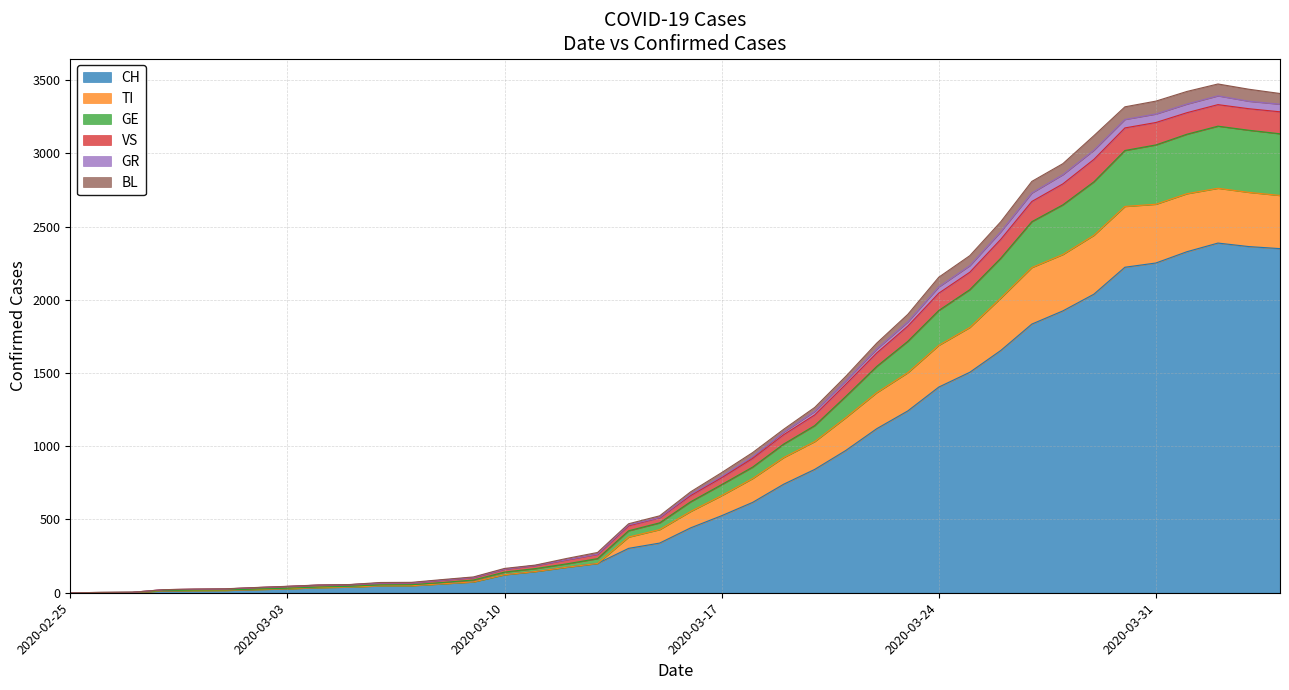

Reading left to right, list all the values displayed in this chart.

CH: 2020-02-25=0	2020-02-26=1	2020-02-27=2	2020-02-28=13	2020-02-29=15	2020-03-01=16	2020-03-02=22	2020-03-03=27	2020-03-04=35	2020-03-05=39	2020-03-06=47	2020-03-07=48	2020-03-08=61	2020-03-09=74	2020-03-10=123	2020-03-11=145	2020-03-12=174	2020-03-13=200	2020-03-14=303	2020-03-15=339	2020-03-16=443	2020-03-17=526	2020-03-18=617	2020-03-19=741	2020-03-20=842	2020-03-21=971	2020-03-22=1120	2020-03-23=1241	2020-03-24=1404	2020-03-25=1505	2020-03-26=1654	2020-03-27=1834	2020-03-28=1924	2020-03-29=2038	2020-03-30=2222	2020-03-31=2251	2020-04-01=2328	2020-04-02=2387	2020-04-03=2363	2020-04-04=2349
TI: 2020-02-25=0	2020-02-26=1	2020-02-27=2	2020-02-28=13	2020-02-29=15	2020-03-01=16	2020-03-02=22	2020-03-03=27	2020-03-04=35	2020-03-05=39	2020-03-06=47	2020-03-07=48	2020-03-08=61	2020-03-09=74	2020-03-10=123	2020-03-11=145	2020-03-12=174	2020-03-13=200	2020-03-14=380	2020-03-15=431	2020-03-16=555	2020-03-17=663	2020-03-18=780	2020-03-19=923	2020-03-20=1032	2020-03-21=1195	2020-03-22=1366	2020-03-23=1502	2020-03-24=1689	2020-03-25=1811	2020-03-26=2012	2020-03-27=2220	2020-03-28=2309	2020-03-29=2440	2020-03-30=2637	2020-03-31=2652	2020-04-01=2724	2020-04-02=2761	2020-04-03=2733	2020-04-04=2712
GE: 2020-02-25=0	2020-02-26=2	2020-02-27=3	2020-02-28=15	2020-02-29=18	2020-03-01=19	2020-03-02=25	2020-03-03=31	2020-03-04=39	2020-03-05=44	2020-03-06=54	2020-03-07=55	2020-03-08=70	2020-03-09=87	2020-03-10=141	2020-03-11=165	2020-03-12=197	2020-03-13=233	2020-03-14=423	2020-03-15=477	2020-03-16=621	2020-03-17=738	2020-03-18=858	2020-03-19=1015	2020-03-20=1141	2020-03-21=1340	2020-03-22=1545	2020-03-23=1716	2020-03-24=1927	2020-03-25=2069	2020-03-26=2284	2020-03-27=2533	2020-03-28=2648	2020-03-29=2805	2020-03-30=3019	2020-03-31=3057	2020-04-01=3130	2020-04-02=3185	2020-04-03=3157	2020-04-04=3133
VS: 2020-02-25=0	2020-02-26=2	2020-02-27=3	2020-02-28=21	2020-02-29=25	2020-03-01=27	2020-03-02=36	2020-03-03=44	2020-03-04=53	2020-03-05=56	2020-03-06=70	2020-03-07=71	2020-03-08=90	2020-03-09=108	2020-03-10=166	2020-03-11=189	2020-03-12=234	2020-03-13=275	2020-03-14=471	2020-03-15=525	2020-03-16=689	2020-03-17=820	2020-03-18=957	2020-03-19=1116	2020-03-20=1265	2020-03-21=1477	2020-03-22=1704	2020-03-23=1900	2020-03-24=2154	2020-03-25=2301	2020-03-26=2533	2020-03-27=2808	2020-03-28=2929	2020-03-29=3120	2020-03-30=3317	2020-03-31=3356	2020-04-01=3422	2020-04-02=3473	2020-04-03=3437	2020-04-04=3408
GR: 2020-02-25=0	2020-02-26=2	2020-02-27=3	2020-02-28=21	2020-02-29=24	2020-03-01=26	2020-03-02=35	2020-03-03=43	2020-03-04=52	2020-03-05=55	2020-03-06=66	2020-03-07=67	2020-03-08=86	2020-03-09=104	2020-03-10=161	2020-03-11=186	2020-03-12=225	2020-03-13=263	2020-03-14=463	2020-03-15=513	2020-03-16=672	2020-03-17=794	2020-03-18=930	2020-03-19=1097	2020-03-20=1238	2020-03-21=1447	2020-03-22=1664	2020-03-23=1849	2020-03-24=2088	2020-03-25=2233	2020-03-26=2465	2020-03-27=2729	2020-03-28=2854	2020-03-29=3021	2020-03-30=3231	2020-03-31=3268	2020-04-01=3336	2020-04-02=3392	2020-04-03=3355	2020-04-04=3335
BL: 2020-02-25=0	2020-02-26=2	2020-02-27=3	2020-02-28=21	2020-02-29=24	2020-03-01=26	2020-03-02=35	2020-03-03=43	2020-03-04=52	2020-03-05=55	2020-03-06=66	2020-03-07=67	2020-03-08=86	2020-03-09=104	2020-03-10=161	2020-03-11=186	2020-03-12=225	2020-03-13=263	2020-03-14=457	2020-03-15=513	2020-03-16=663	2020-03-17=785	2020-03-18=917	2020-03-19=1079	2020-03-20=1214	2020-03-21=1423	2020-03-22=1637	2020-03-23=1820	2020-03-24=2045	2020-03-25=2188	2020-03-26=2413	2020-03-27=2671	2020-03-28=2791	2020-03-29=2958	2020-03-30=3173	2020-03-31=3210	2020-04-01=3277	2020-04-02=3332	2020-04-03=3304	2020-04-04=3283